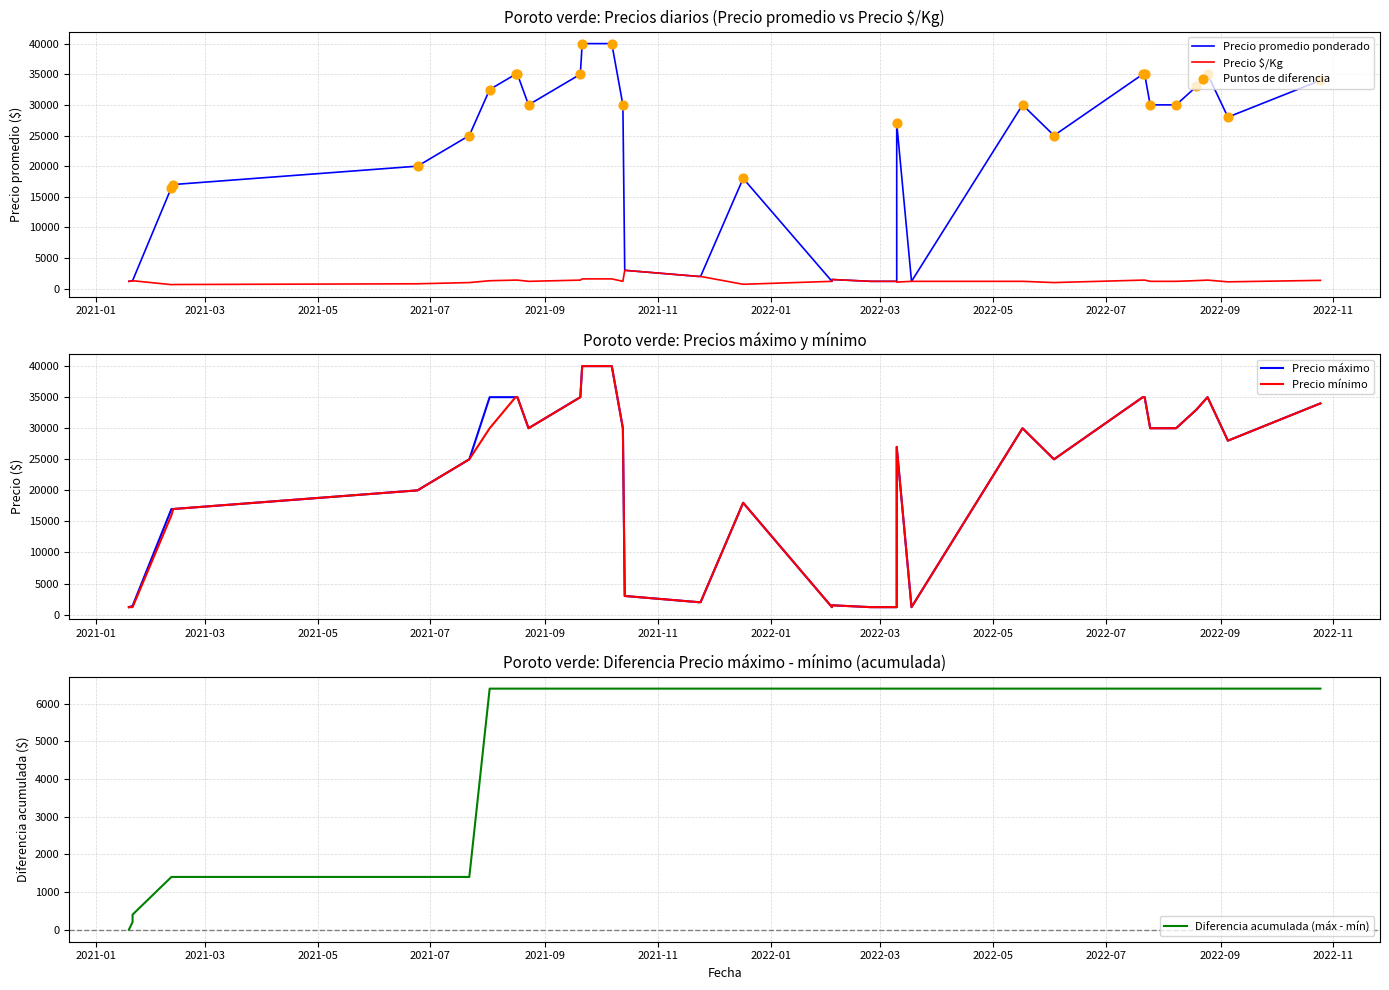

Which series reaches the maximum Y coordinate?

Precio promedio ponderado